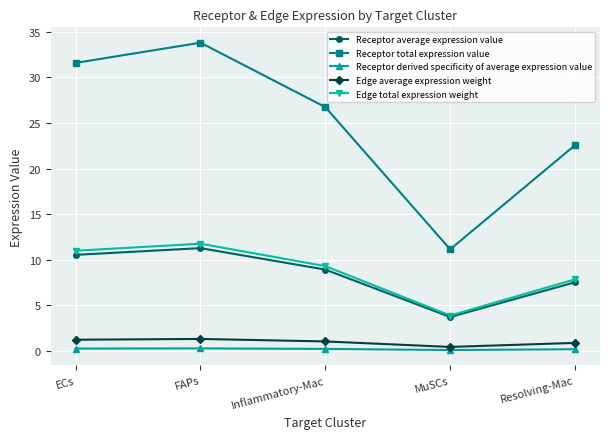

List the labels in order of Edge total expression weight value, largest first.

FAPs, ECs, Inflammatory-Mac, Resolving-Mac, MuSCs